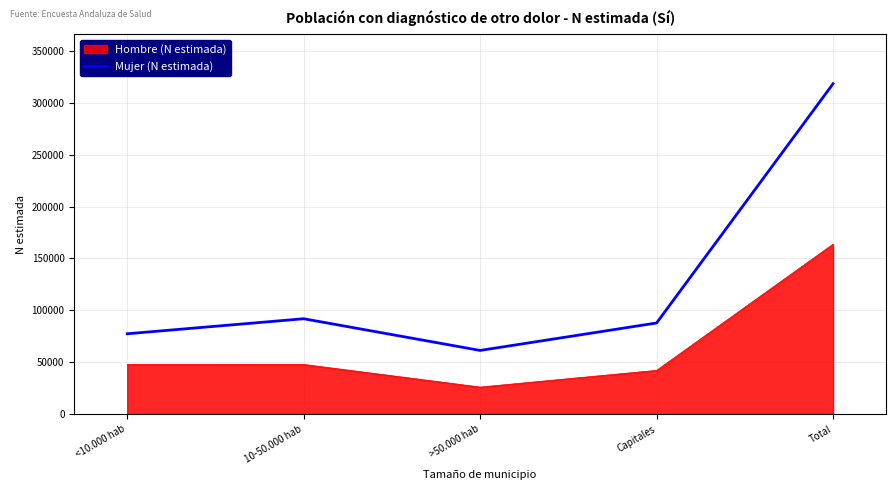

What value does the Mujer (N estimada) series have at 10-50.000 hab, to the nearest 10?

91860